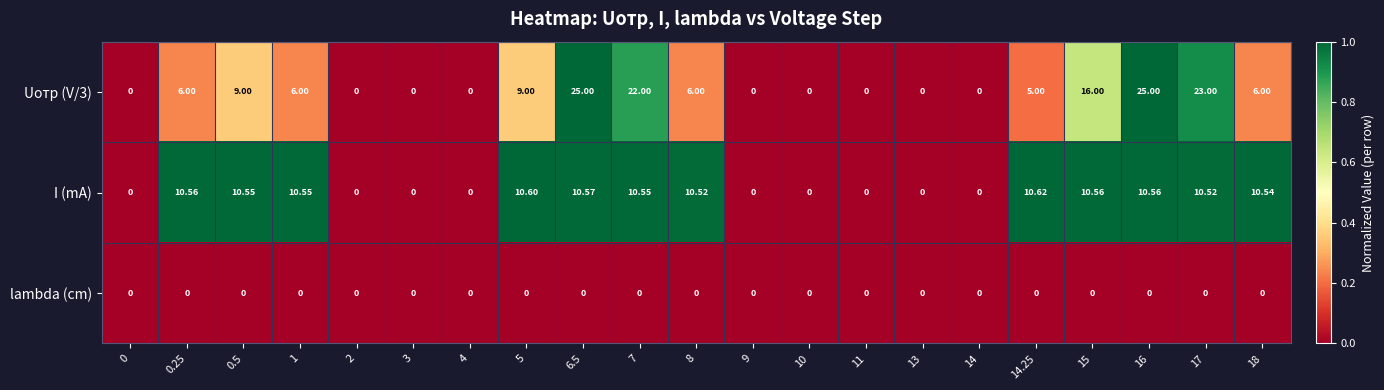

At how many categories does at least one series exceed 0?

12